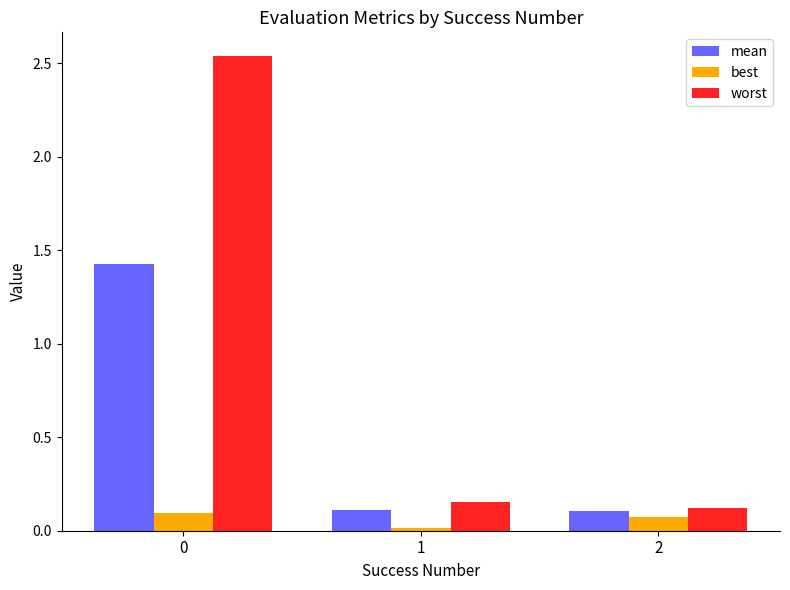

Between 0 and 2, which series saw the biggest shift?

worst